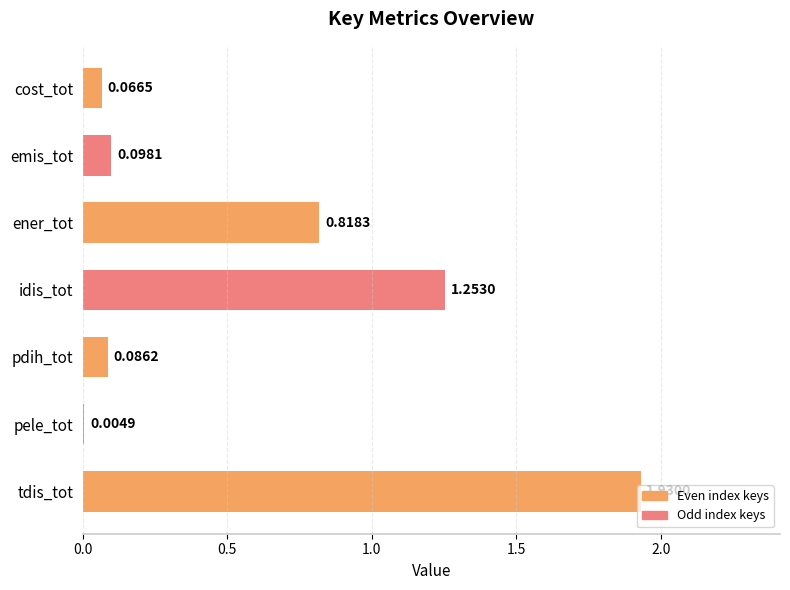

What is the sum of all values?

4.3